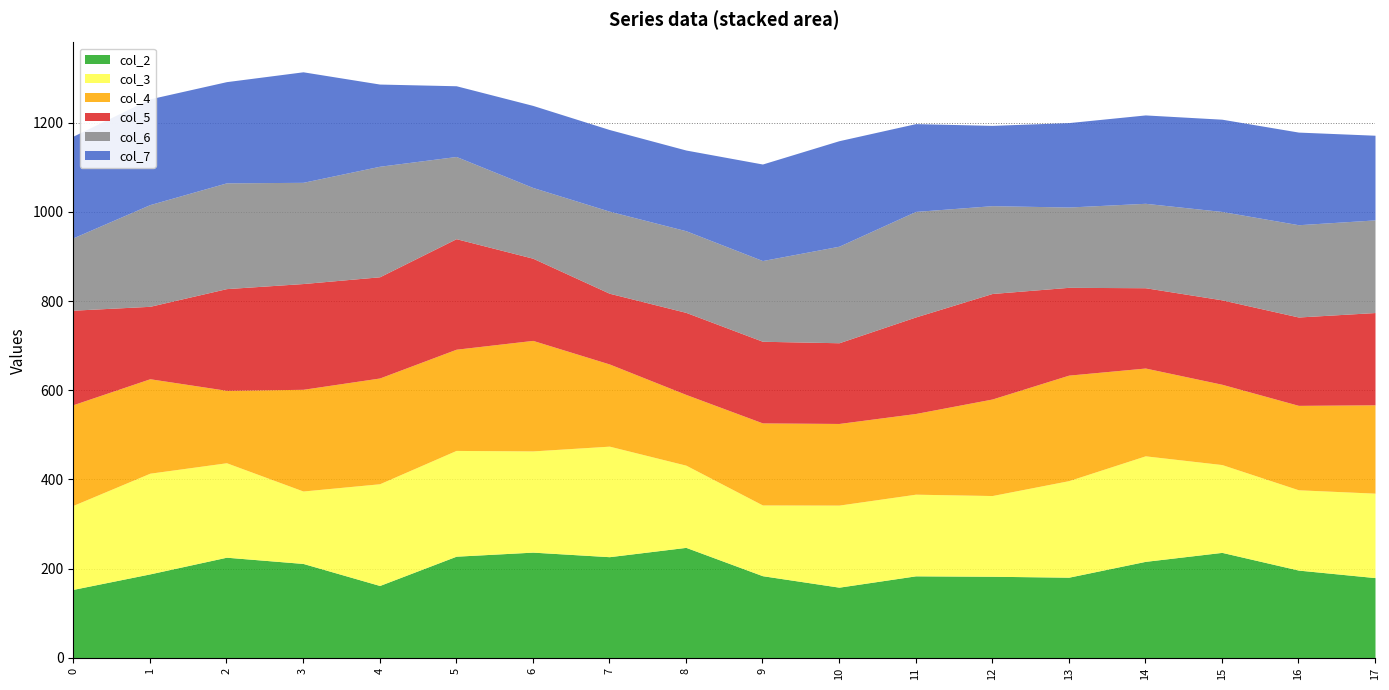

Reading left to right, what are all the values shown in this chart?

col_2: 153.7	188.4	225.7	211.8	162.4	228.0	237.1	226.9	247.8	184.3	158.6	184.0	183.1	180.9	216.4	236.6	196.9	180.0
col_3: 188.4	225.7	211.8	162.4	228.0	237.1	226.9	247.8	184.3	158.6	184.0	183.1	180.9	216.4	236.6	196.9	180.0	189.3
col_4: 225.7	211.8	162.4	228.0	237.1	226.9	247.8	184.3	158.6	184.0	183.1	180.9	216.4	236.6	196.9	180.0	189.3	198.1
col_5: 211.8	162.4	228.0	237.1	226.9	247.8	184.3	158.6	184.0	183.1	180.9	216.4	236.6	196.9	180.0	189.3	198.1	206.9
col_6: 162.4	228.0	237.1	226.9	247.8	184.3	158.6	184.0	183.1	180.9	216.4	236.6	196.9	180.0	189.3	198.1	206.9	207.7
col_7: 228.0	237.1	226.9	247.8	184.3	158.6	184.0	183.1	180.9	216.4	236.6	196.9	180.0	189.3	198.1	206.9	207.7	189.8